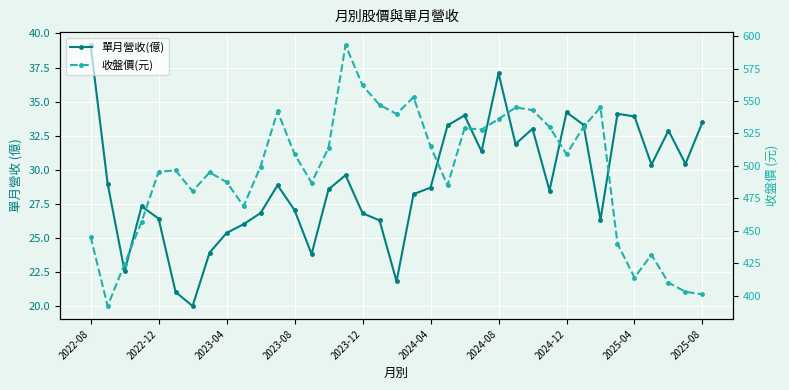

Is this an area chart (filled region under the line)?

No